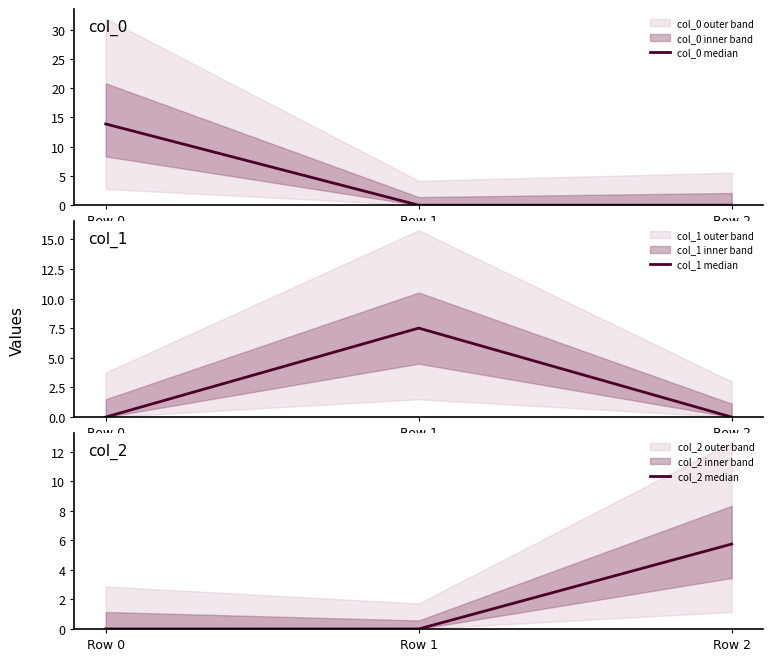

List the labels in order of col_1 median value, smallest first.

Row 0, Row 2, Row 1